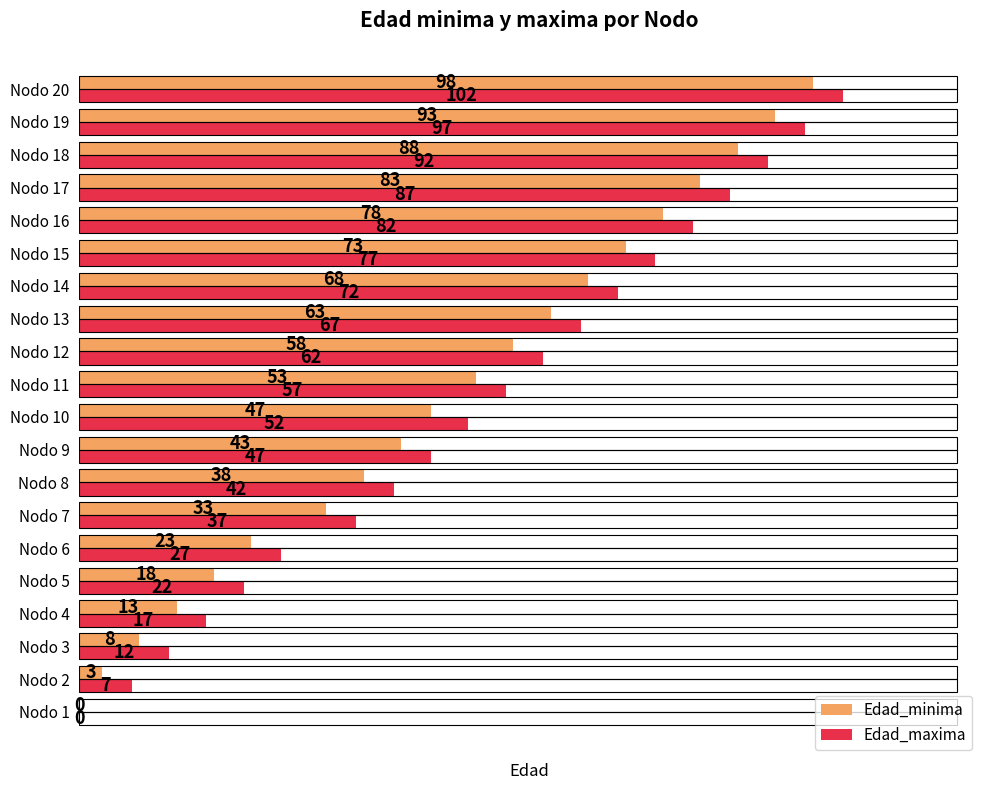

What is the highest value of the Edad_maxima series?

102